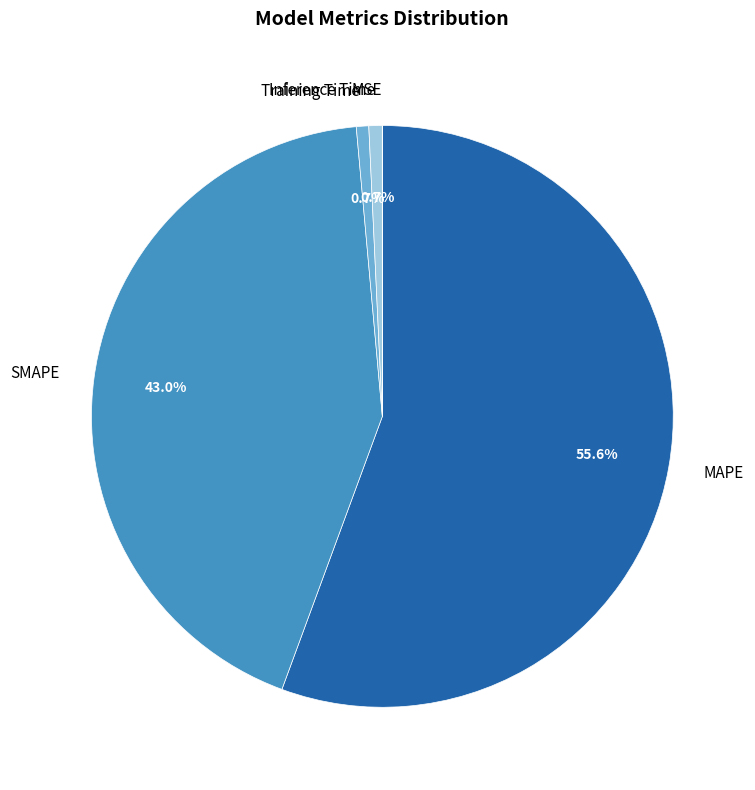

What is the largest slice in the pie chart?

MAPE